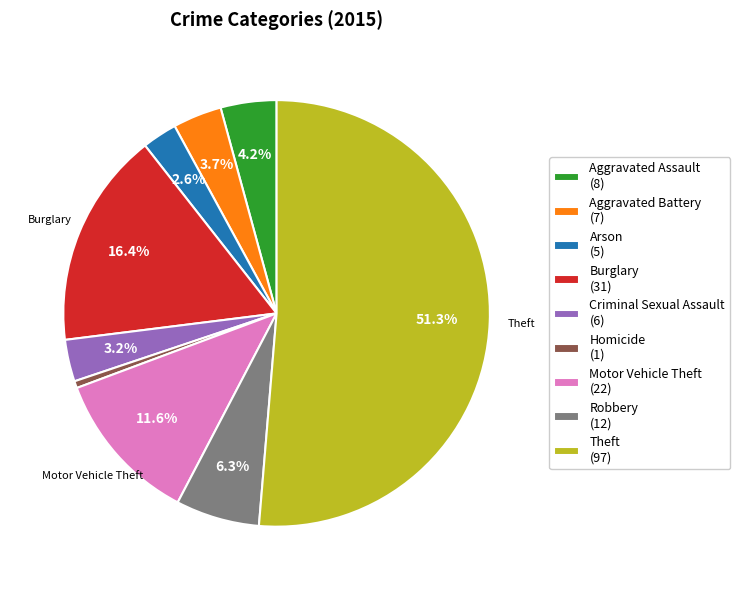

Is the sum of Burglary and Aggravated Assault greater than half?

No